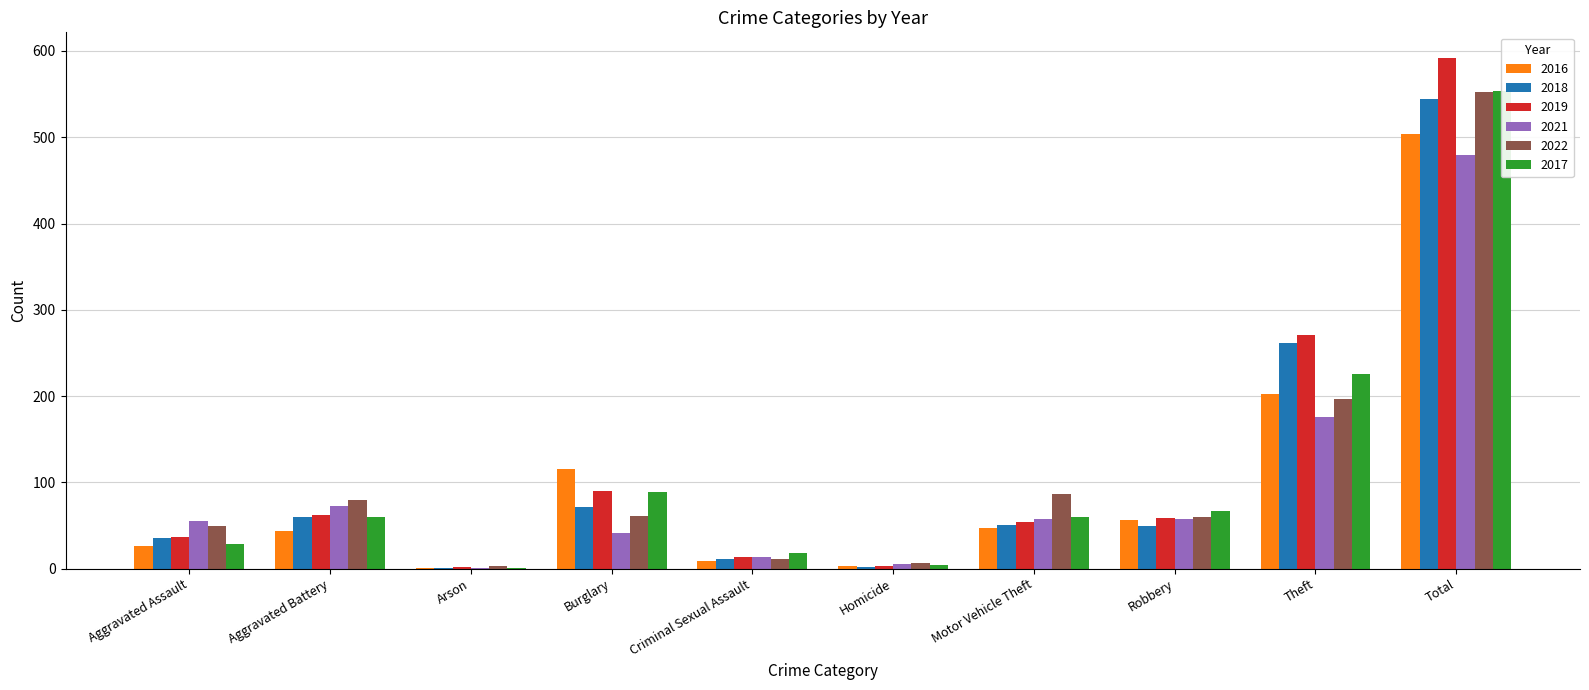

Are the bars grouped side by side (vs. stacked)?

Yes